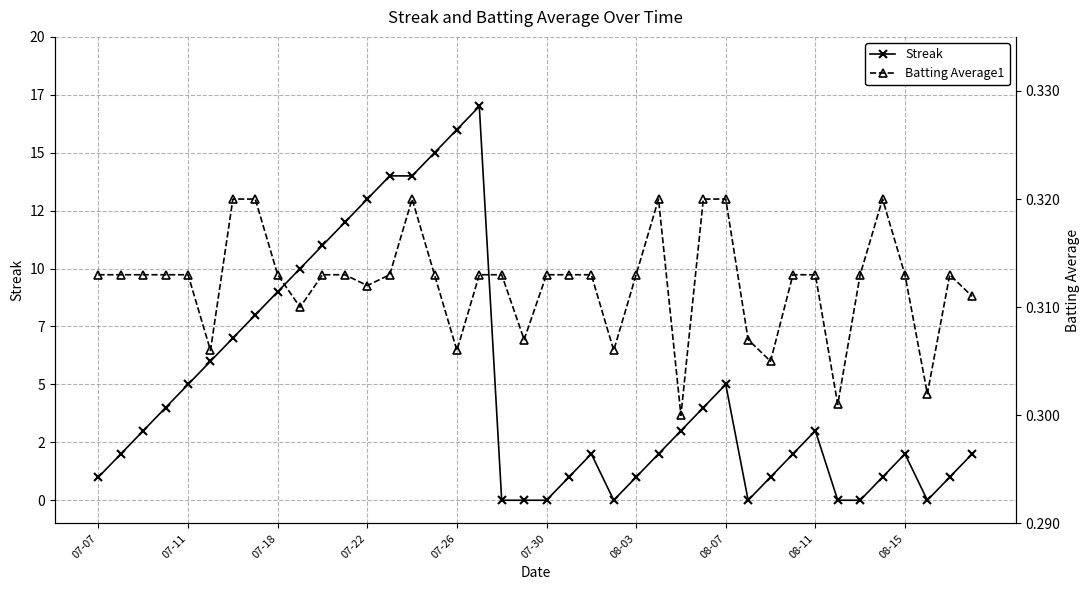

What is the difference between the maximum and minimum values in the Streak series?

17.0